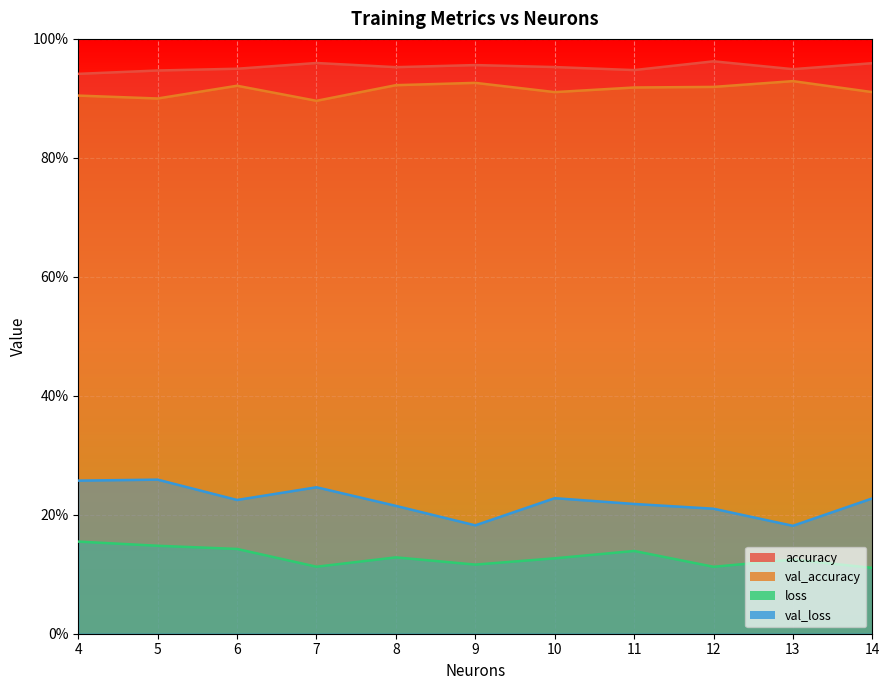

In val_loss, how many points are lower than both neighbors (excluding endpoints)?

3